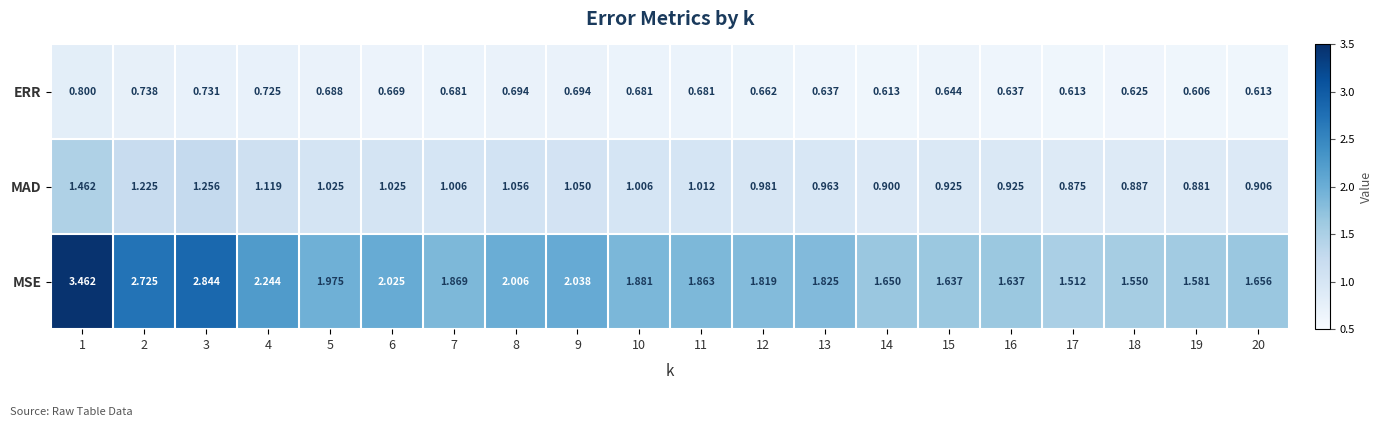

Between 3 and 7, which series saw the biggest shift?

MSE